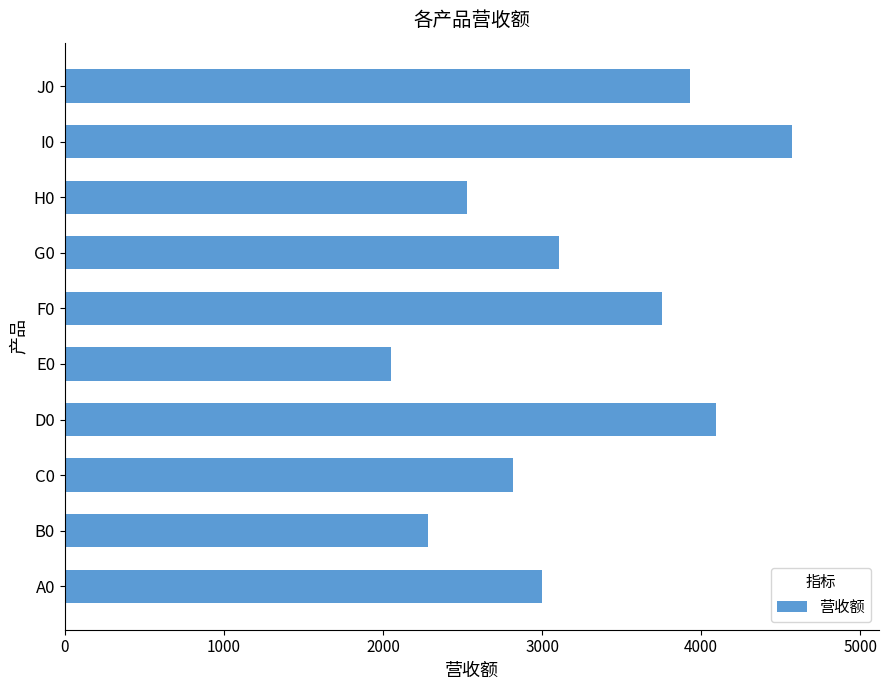

What is the average value?

3213